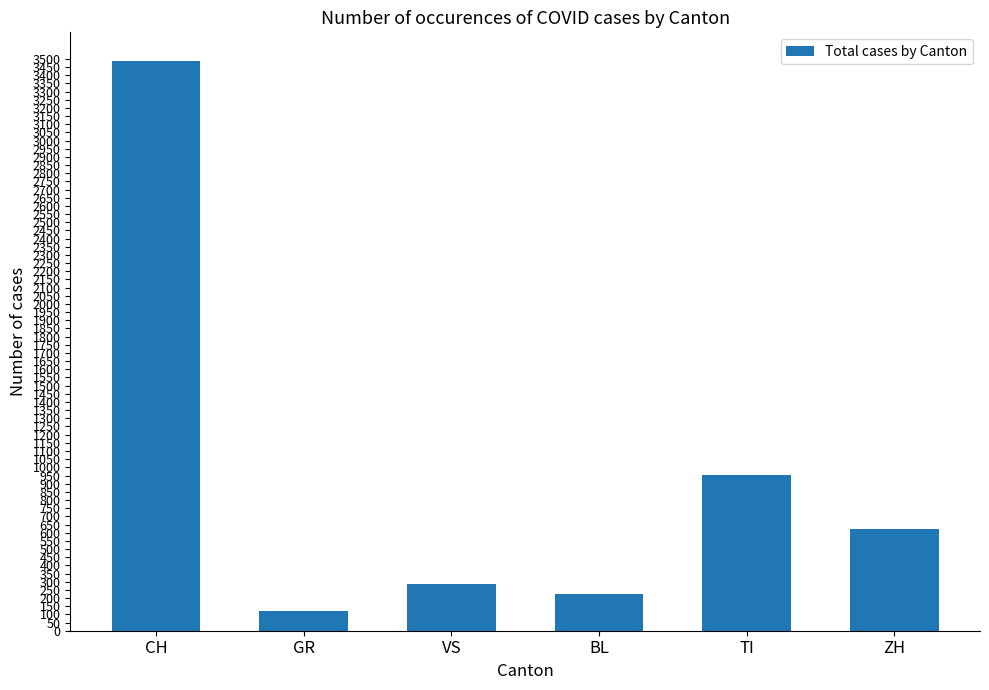

Reading left to right, extract all data points from this chart.

CH=3488	GR=118	VS=285	BL=226	TI=953	ZH=621